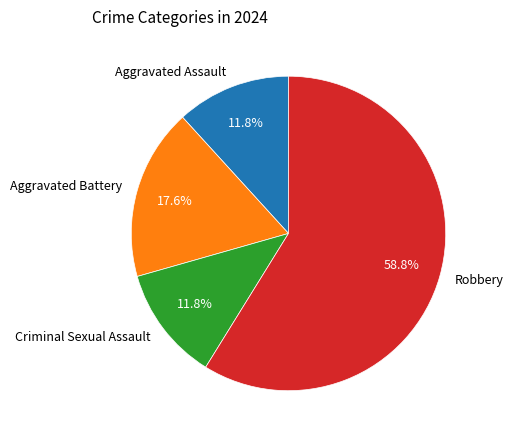

What is the largest slice in the pie chart?

Robbery